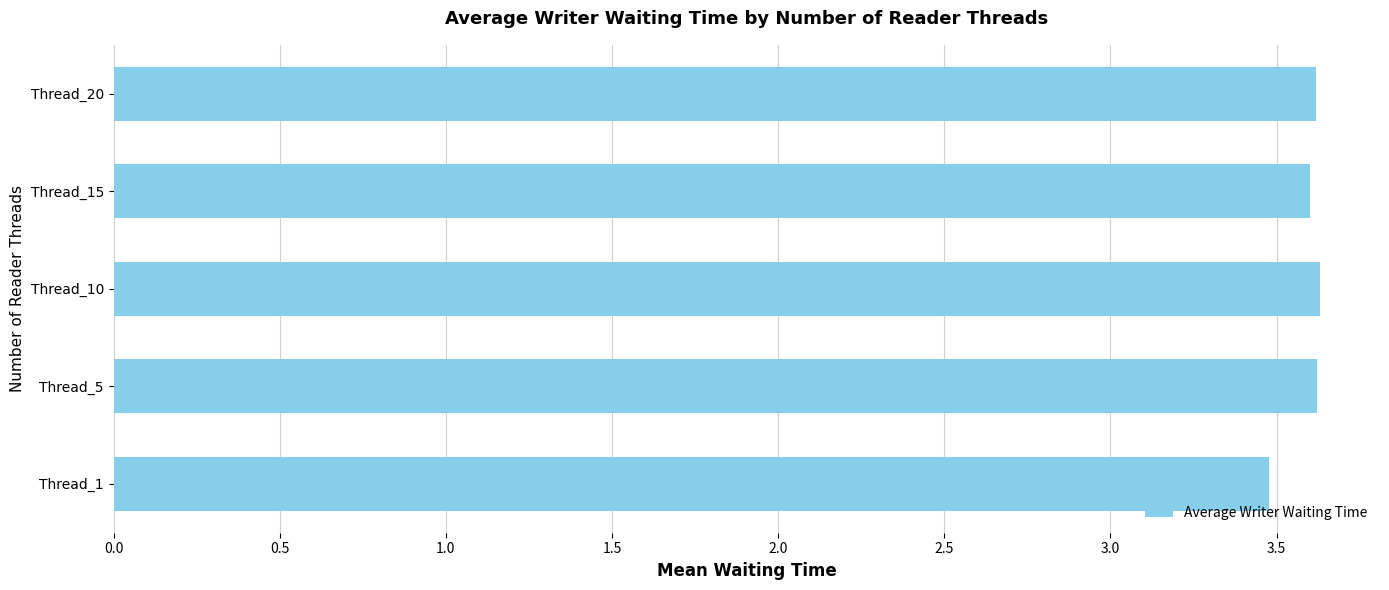

What is the maximum value shown in the chart?

3.6